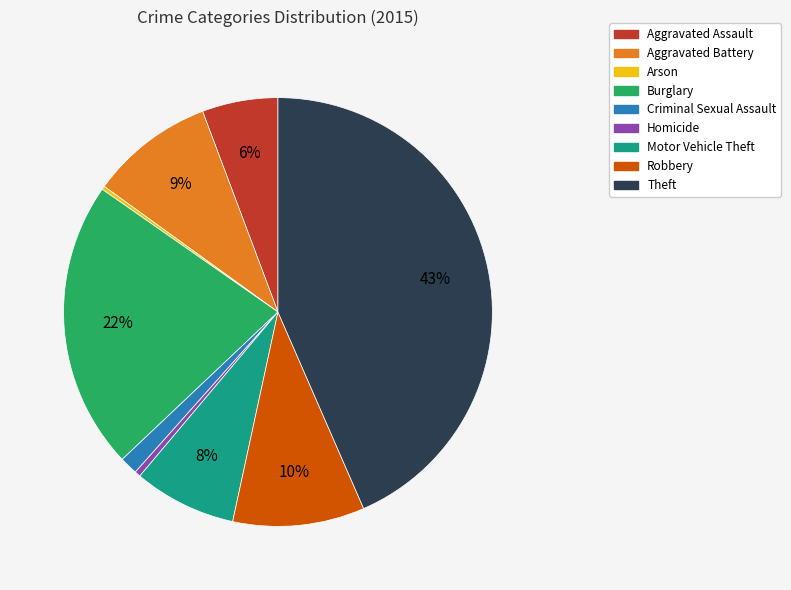

Is it true that Motor Vehicle Theft is 15% of the pie?

False